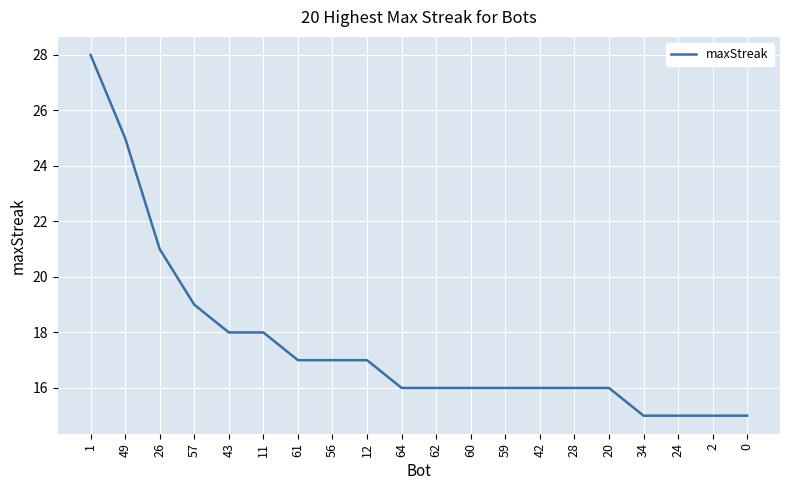

What is the maximum value shown in the chart?

28